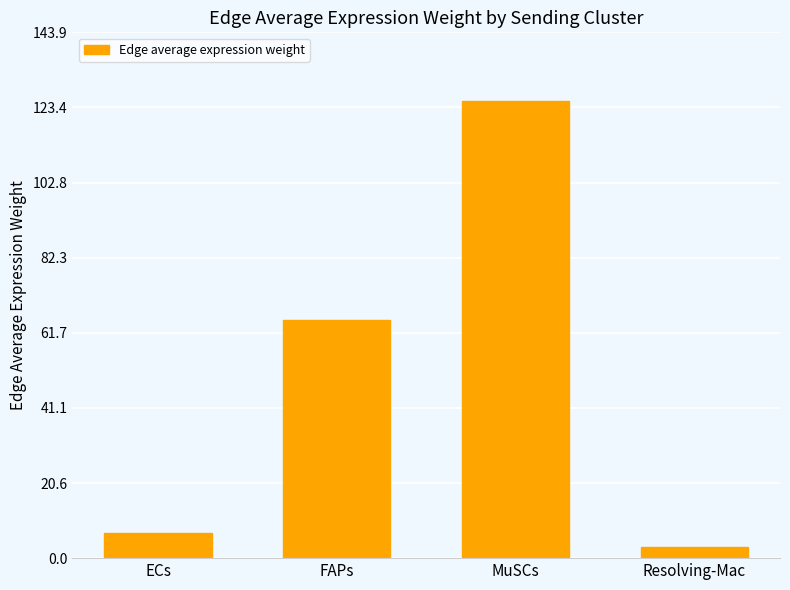

What is the maximum value shown in the chart?

125.2